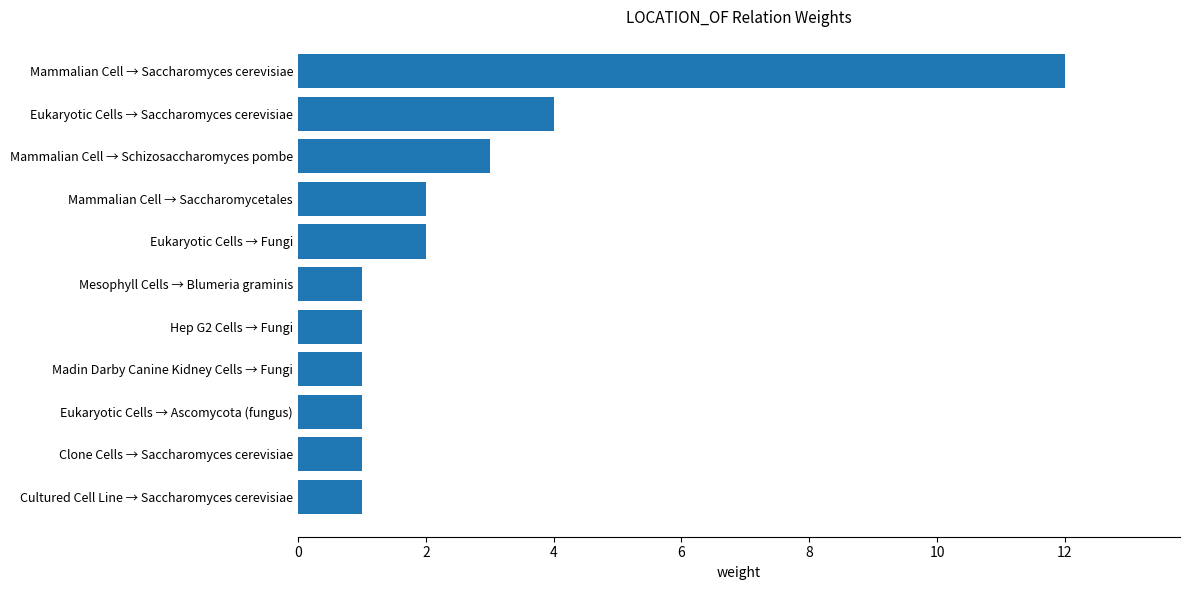

At which label is the value closest to 6?

Eukaryotic Cells → Saccharomyces cerevisiae